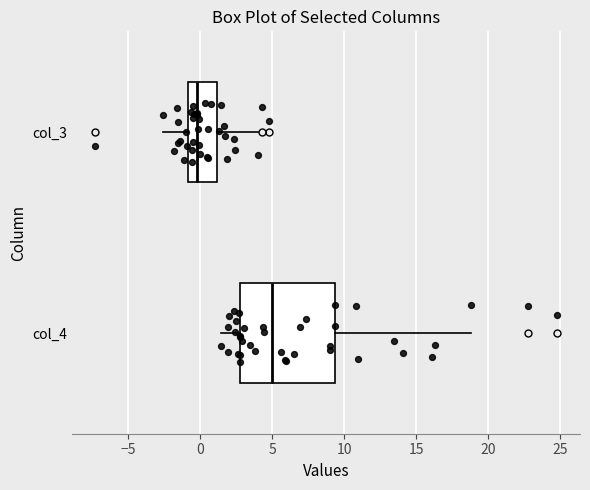

Reading bottom to top, read every box against the x-axis: the position of its median line, the range the box covers, and the ends of its whiskers. The values are not printed on the chart, so give them approximately, as read against the axis.

col_4: median 5.0, box 3.0 to 9.5, whiskers 1.5 to 19.0
col_3: median 0.0, box -1.0 to 1.0, whiskers -2.5 to 4.0